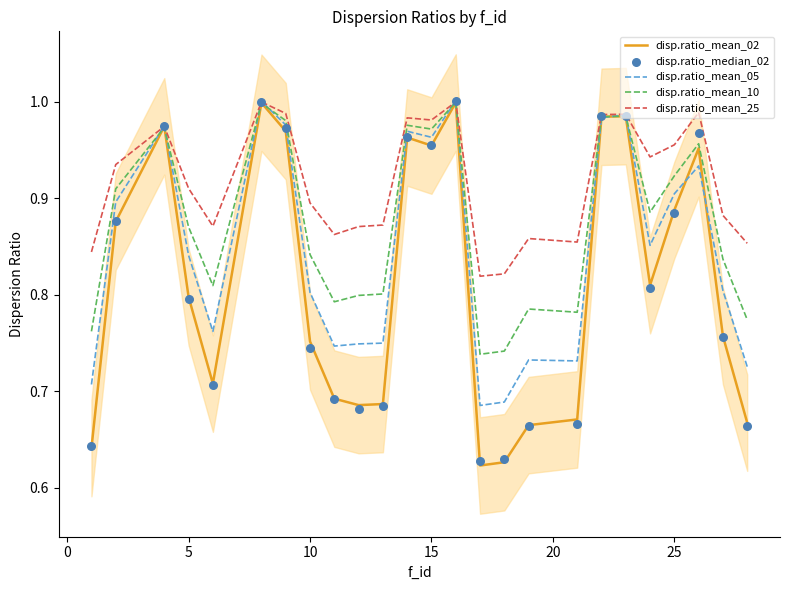

At how many categories does at least one series exceed 0?

25